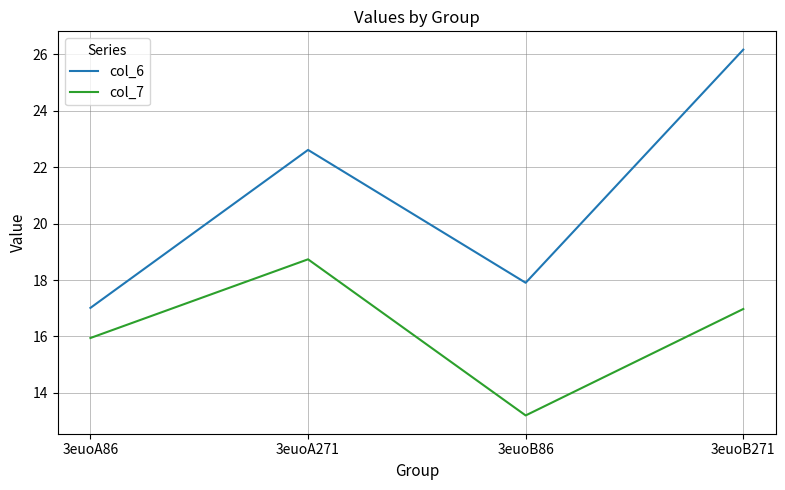

Which series has the largest range (max minus min)?

col_6